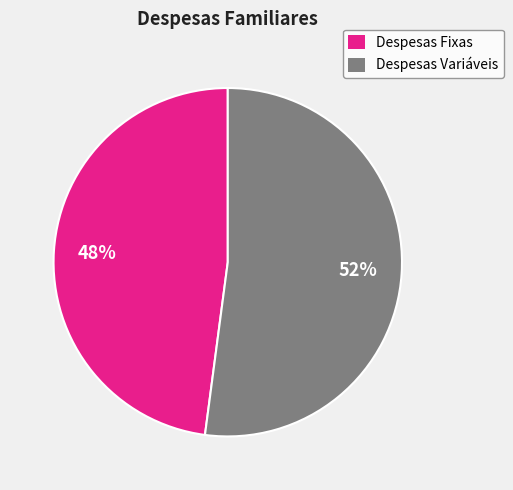

Which has a higher value, Despesas Variáveis or Despesas Fixas?

Despesas Variáveis